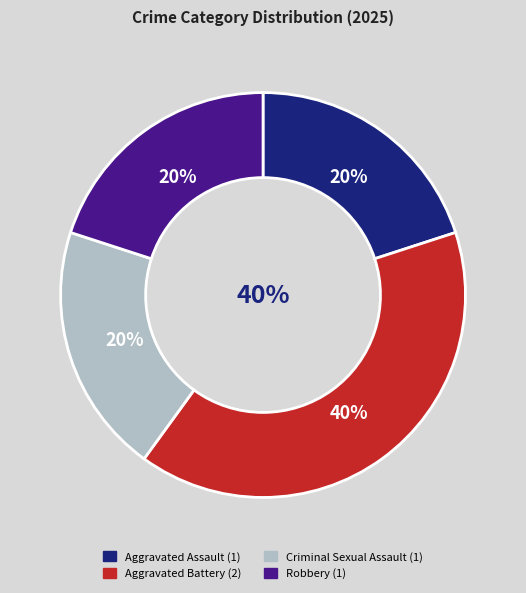

To the nearest percent, what portion does Robbery represent?

20%